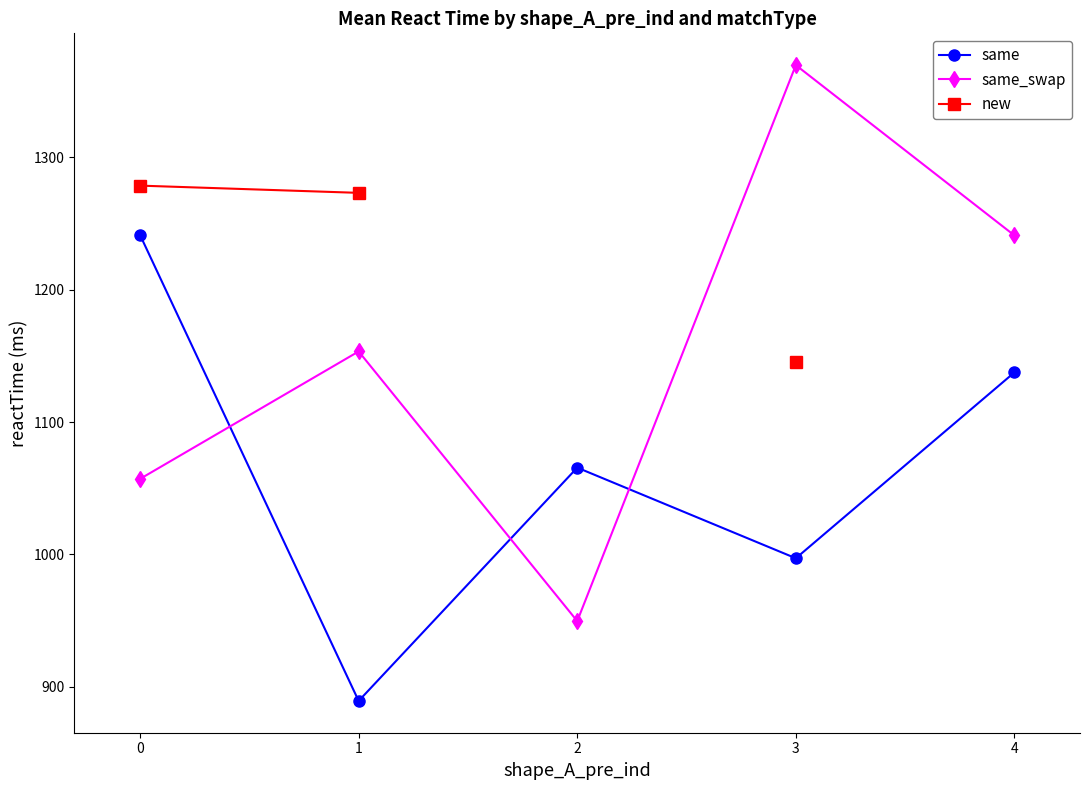

At which label is new closest to 1211?

1